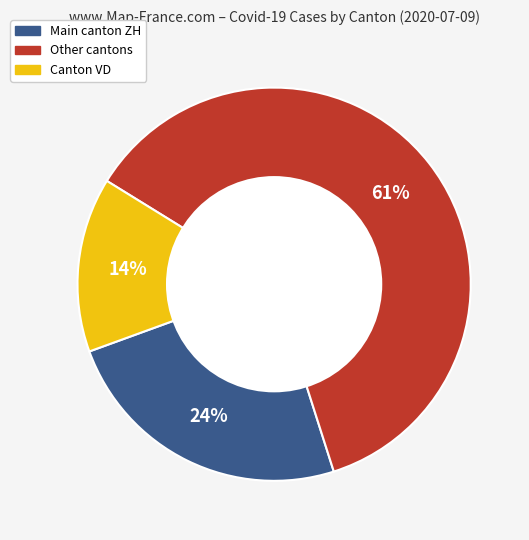

Does Other cantons represent more than half of the total?

Yes